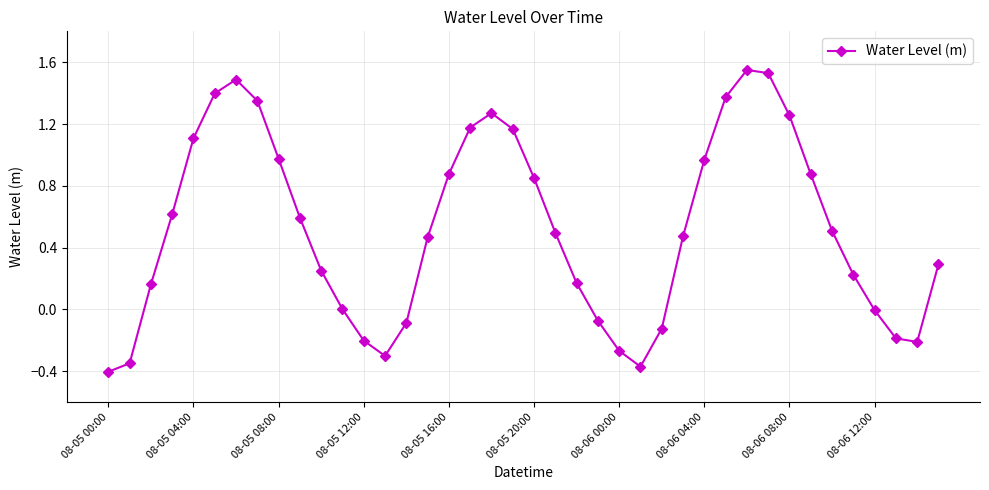

What is the difference between the second highest and minimum values?

1.9